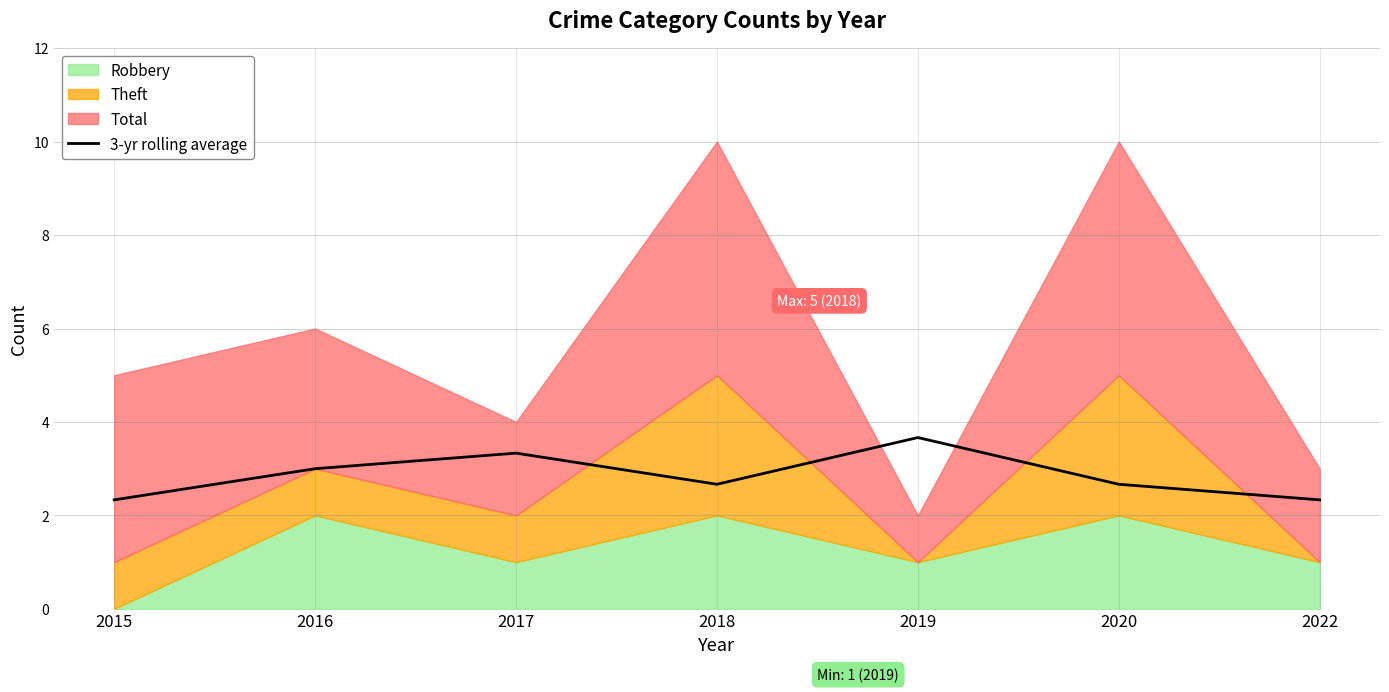

Rank the categories by value from highest to lowest.

2019, 2017, 2016, 2018, 2020, 2015, 2022